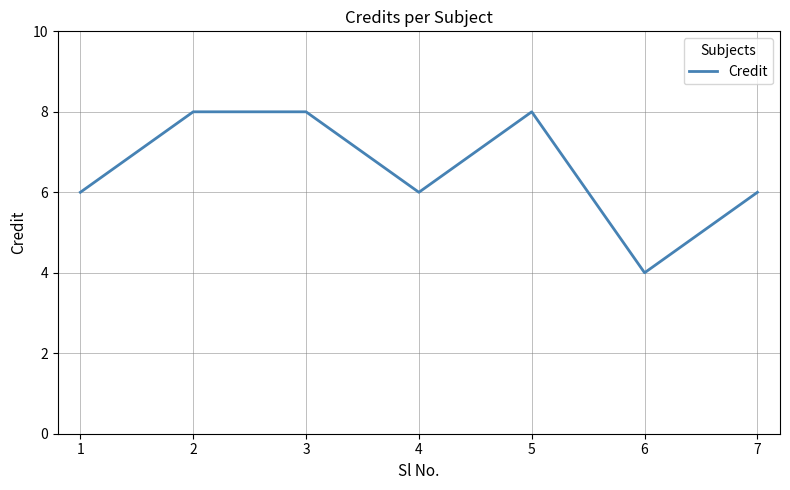

Reading left to right, extract all data points from this chart.

6	8	8	6	8	4	6